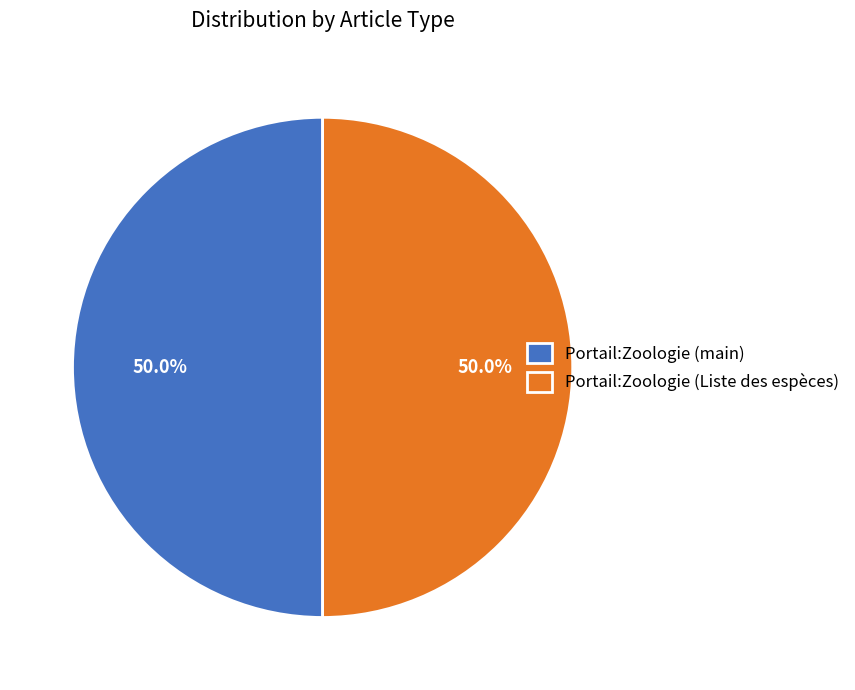

What portion of the pie excludes Portail:Zoologie (Liste des espèces)?

50.0%